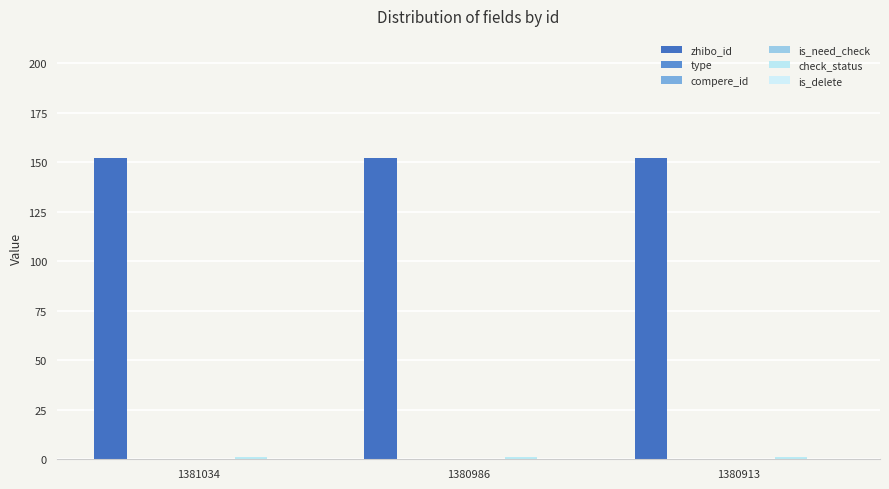

Where is check_status nearest to the value 1?

1381034